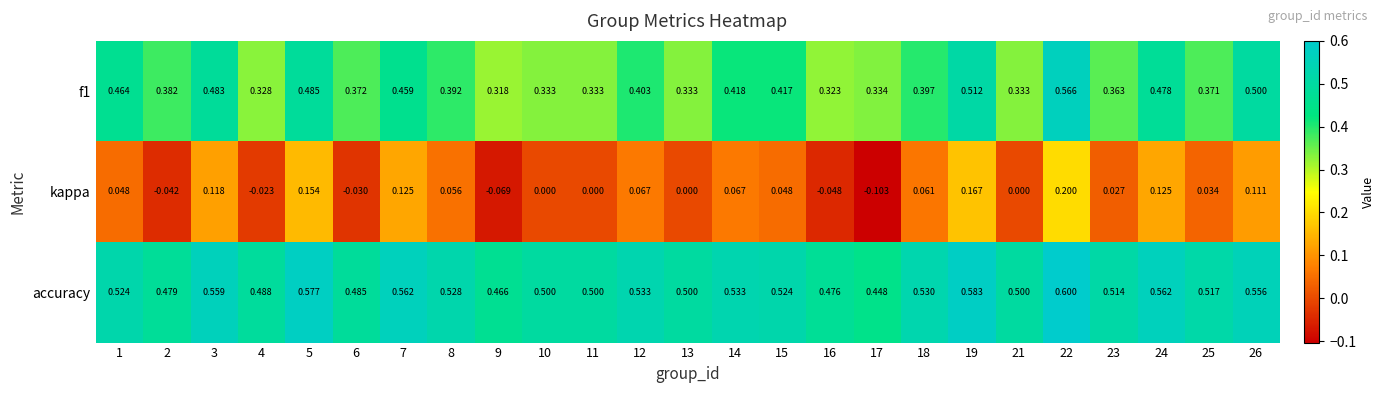

Which series has the largest range (max minus min)?

kappa